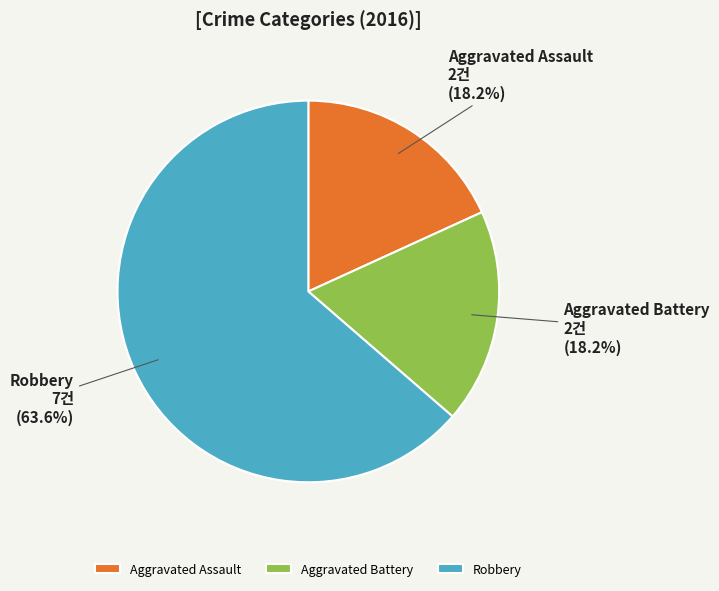

Does Robbery represent more than half of the total?

Yes